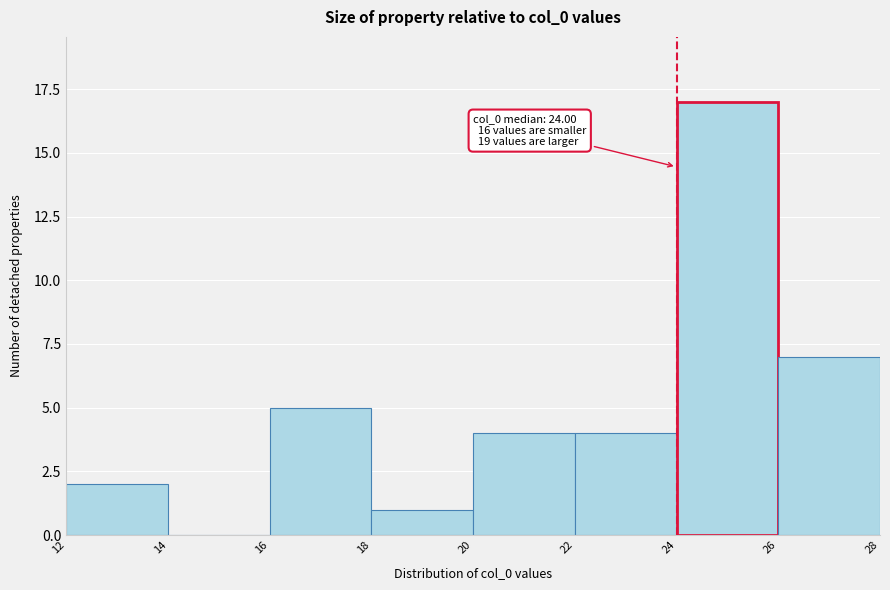

Which range on the x-axis has the tallest bar?

24 to 26